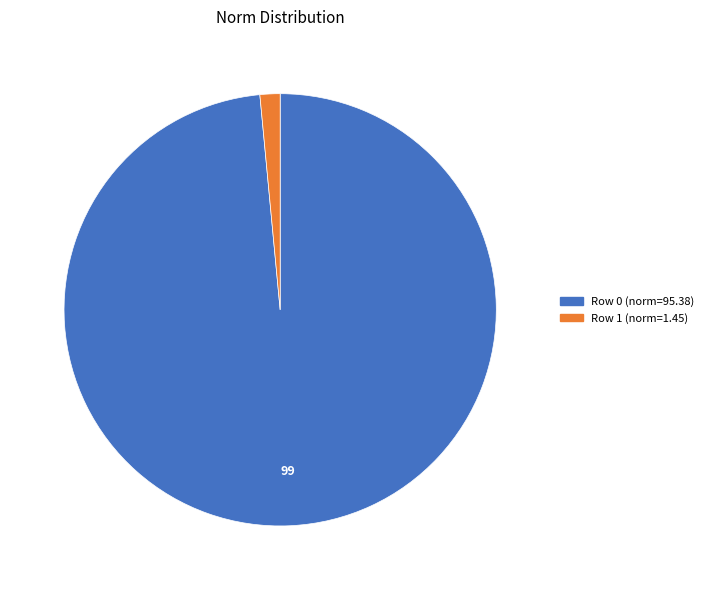

Does any single category account for the majority?

Yes